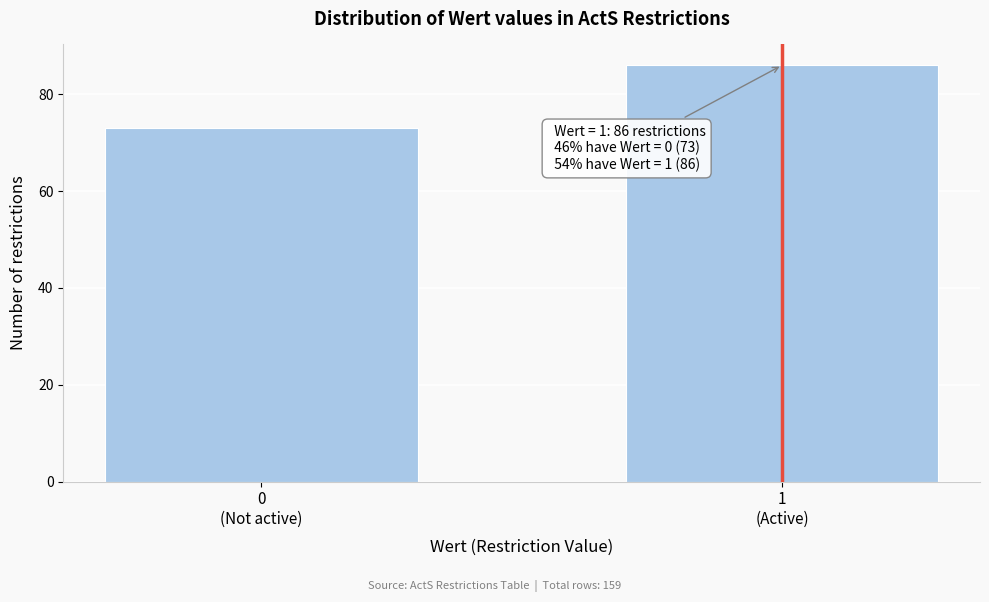

Reading left to right, extract all data points from this chart.

73	86